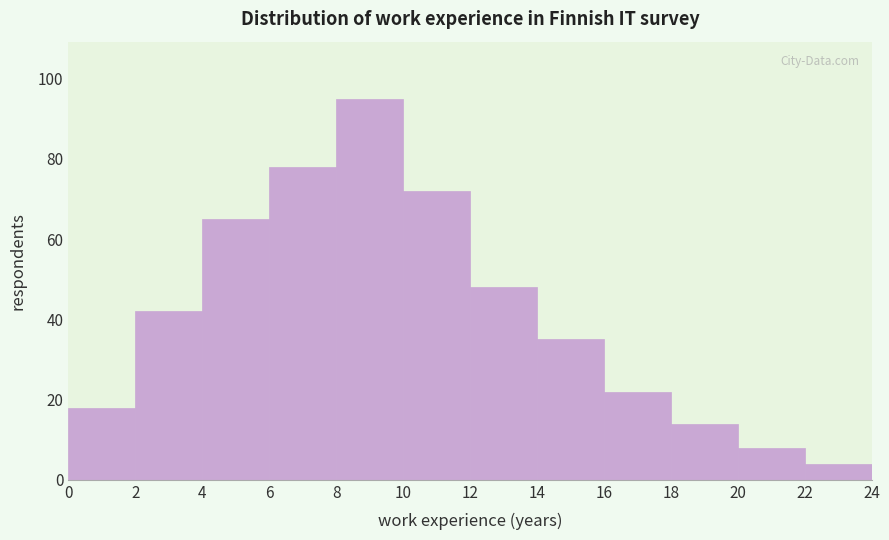

What is the height of the bar covering 16 to 18 on the x-axis? The values are not printed on the chart, so give them approximately, as read against the axis.

22